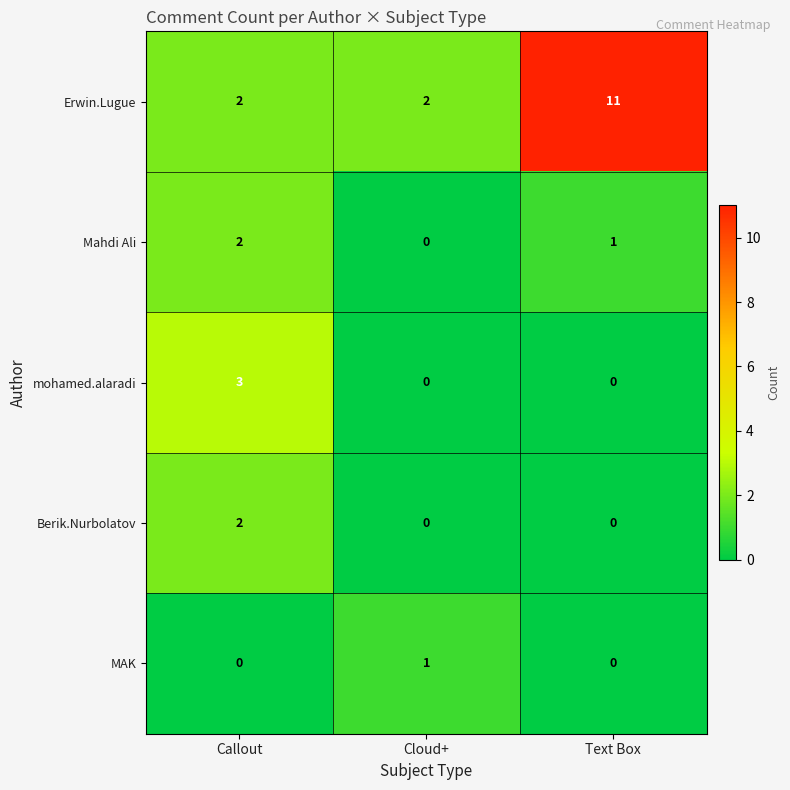

Read the Erwin.Lugue value at Text Box.

11